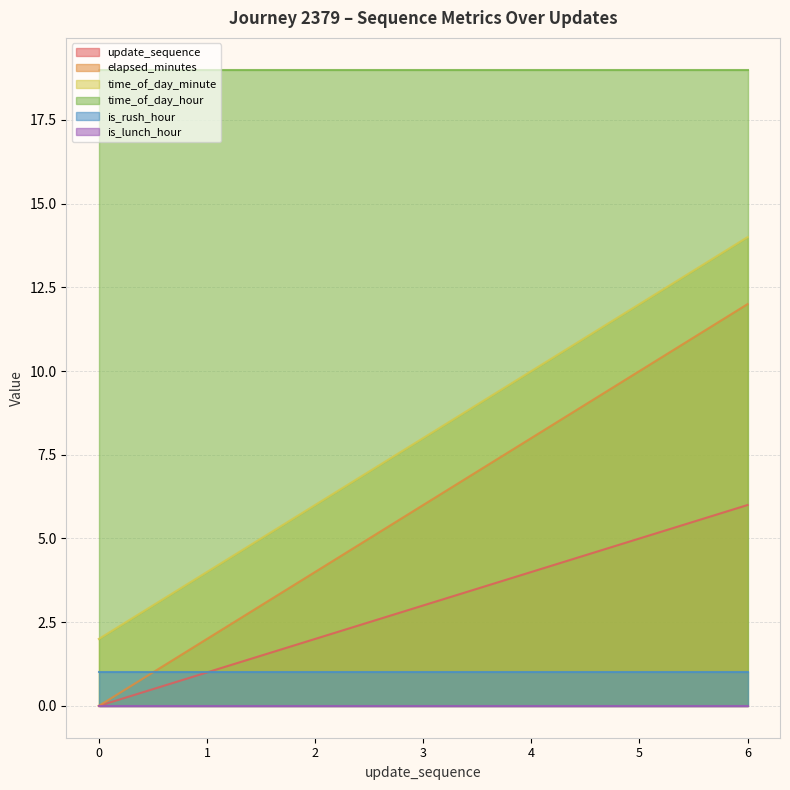

True or false: time_of_day_minute and update_sequence intersect in this chart.

False